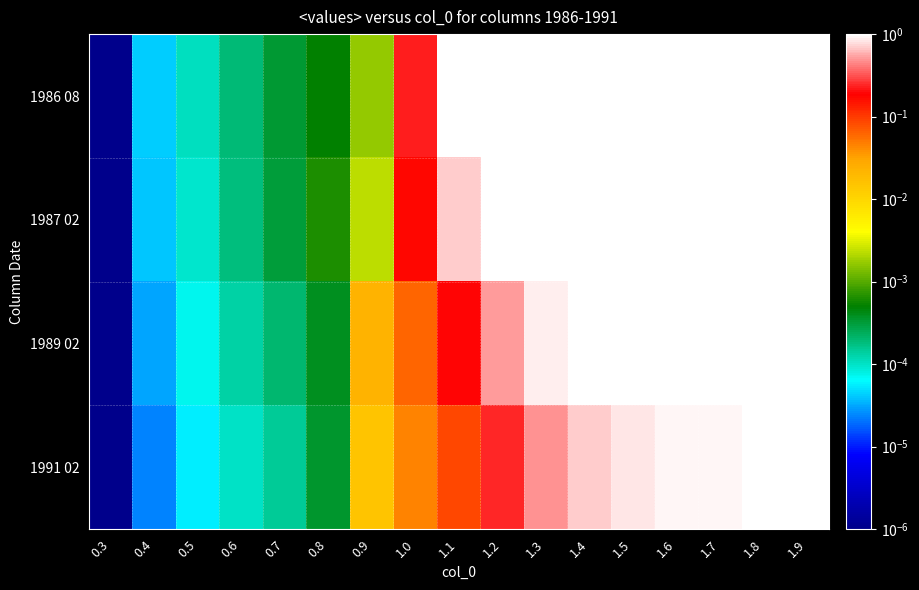

Reading left to right, extract all data points from this chart.

1986 08: 0.3=0.0	0.4=0.0	0.5=0.0	0.6=0.0	0.7=0.0	0.8=0.0	0.9=0.0	1.0=0.2	1.1=1.0	1.2=1.0	1.3=1.0	1.4=1.0	1.5=1.0	1.6=1.0	1.7=1.0	1.8=1.0	1.9=1.0
1987 02: 0.3=0.0	0.4=0.0	0.5=0.0	0.6=0.0	0.7=0.0	0.8=0.0	0.9=0.0	1.0=0.2	1.1=0.7	1.2=1.0	1.3=1.0	1.4=1.0	1.5=1.0	1.6=1.0	1.7=1.0	1.8=1.0	1.9=1.0
1989 02: 0.3=0.0	0.4=0.0	0.5=0.0	0.6=0.0	0.7=0.0	0.8=0.0	0.9=0.0	1.0=0.1	1.1=0.2	1.2=0.5	1.3=0.9	1.4=1.0	1.5=1.0	1.6=1.0	1.7=1.0	1.8=1.0	1.9=1.0
1991 02: 0.3=0.0	0.4=0.0	0.5=0.0	0.6=0.0	0.7=0.0	0.8=0.0	0.9=0.0	1.0=0.0	1.1=0.1	1.2=0.2	1.3=0.5	1.4=0.7	1.5=0.8	1.6=0.9	1.7=0.9	1.8=1.0	1.9=1.0